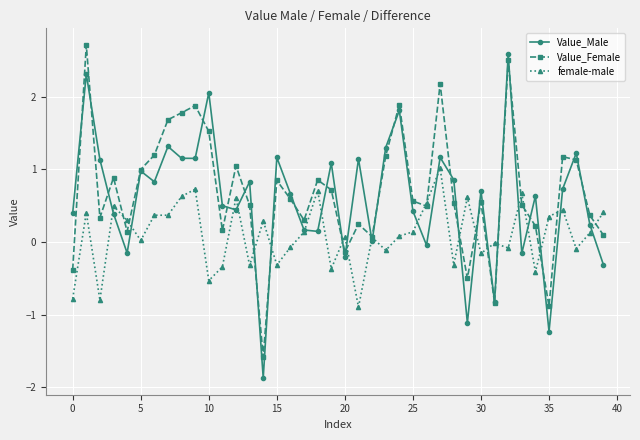

What is the maximum value shown in the chart?

2.7